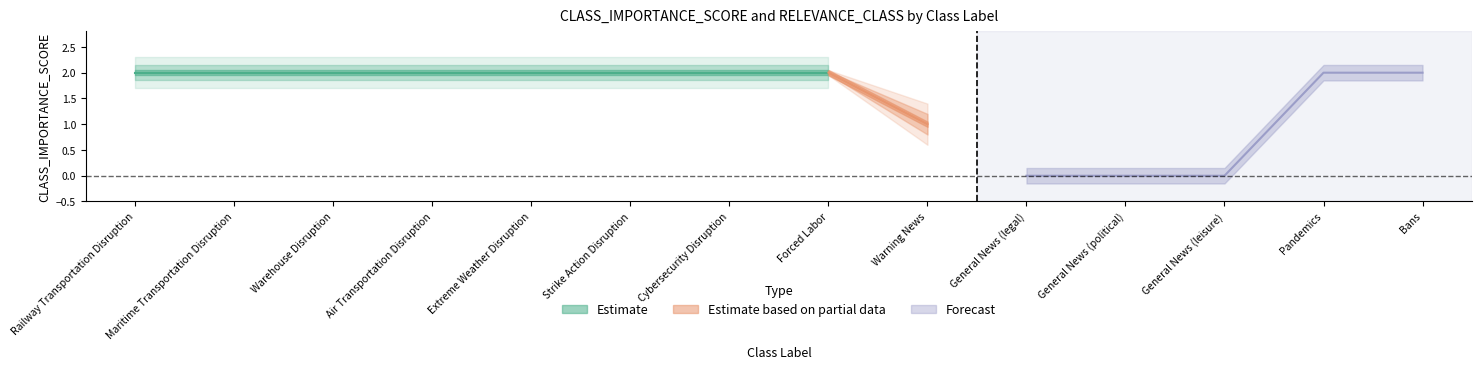

Does the chart have visible grid lines?

No